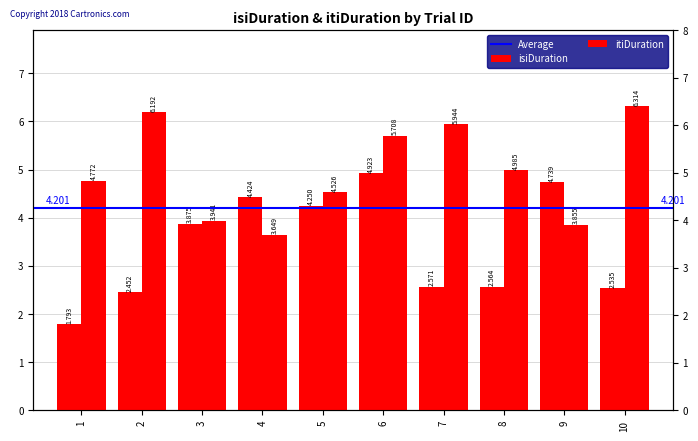

Which label corresponds to the largest value in the chart?

10